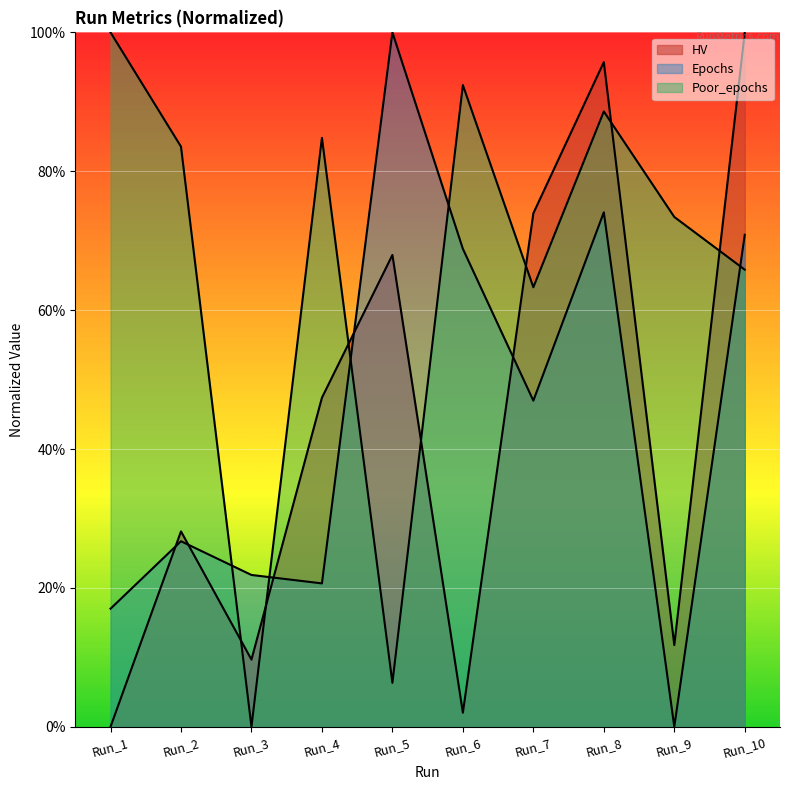

Where is the first local minimum for HV?

Run_3